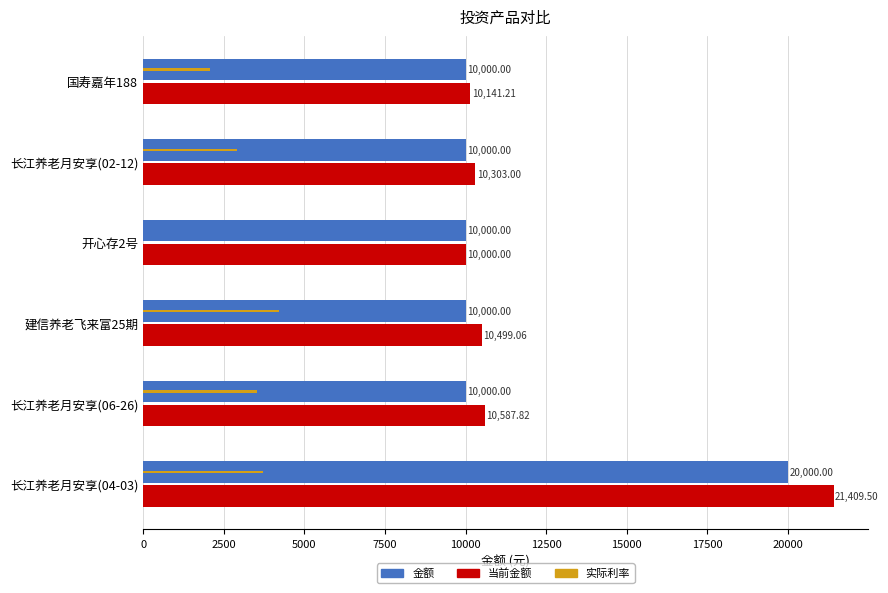

What is the total value across all series at 开心存2号?

20000.0